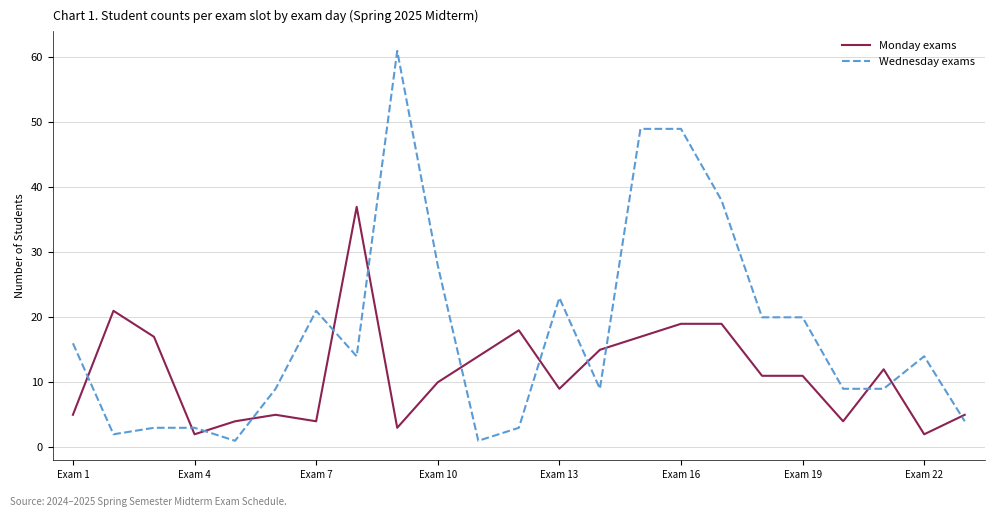

List the series in order of their peak value, lowest first.

Monday exams, Wednesday exams